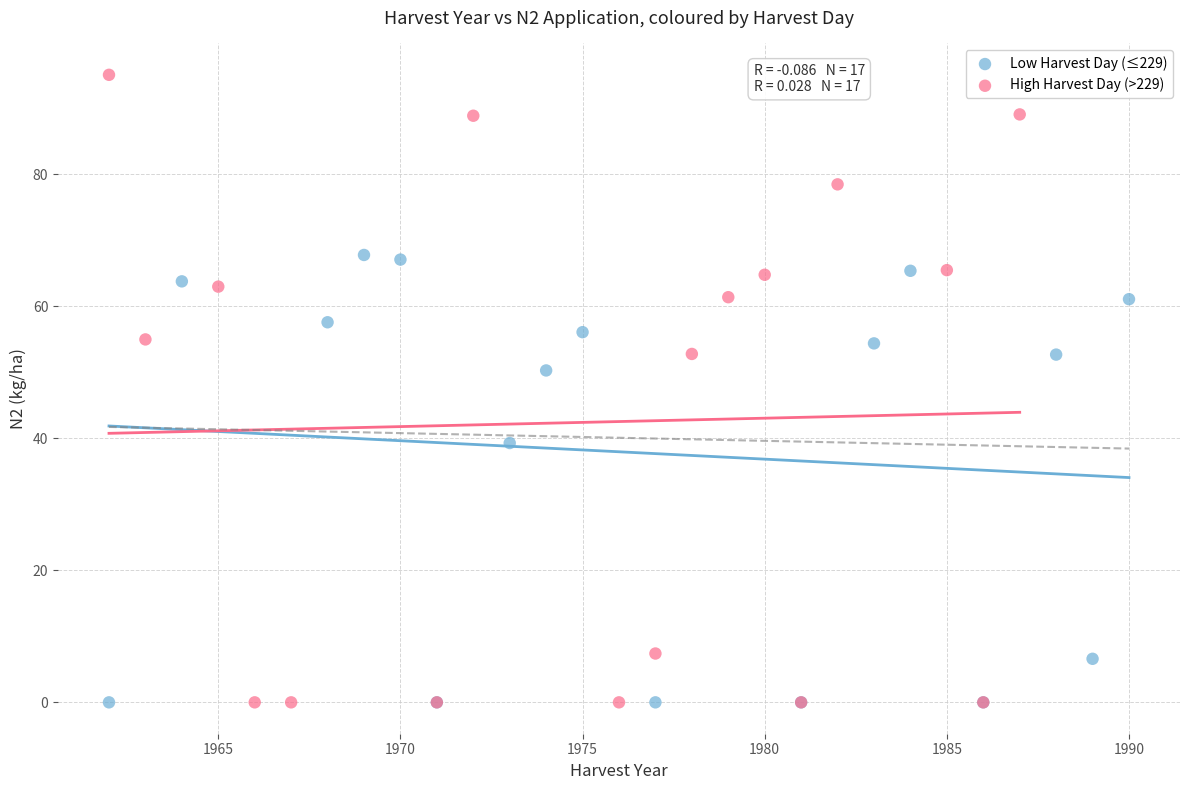

Which series contains the highest Y value?

High Harvest Day (>229)